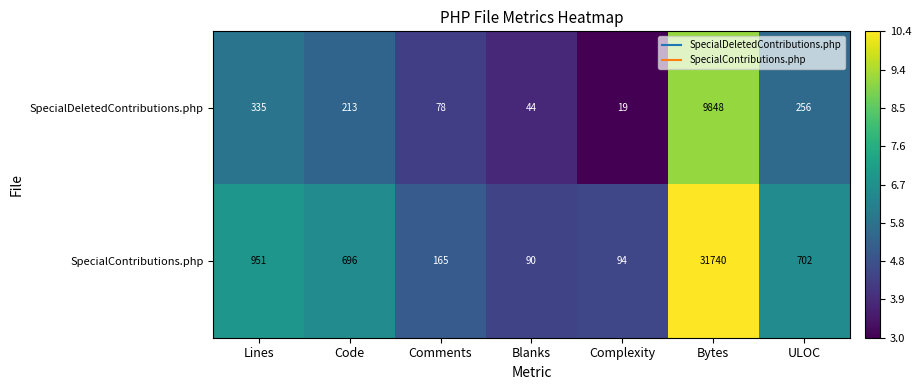

At Bytes, list the series in order from smallest to largest.

SpecialDeletedContributions.php, SpecialContributions.php